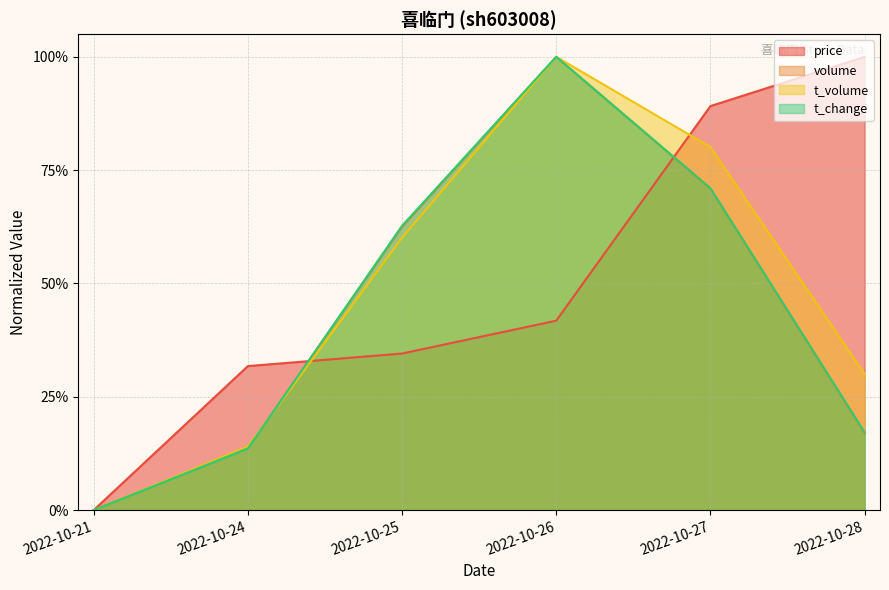

Between 2022-10-25 and 2022-10-27, which series saw the biggest shift?

price